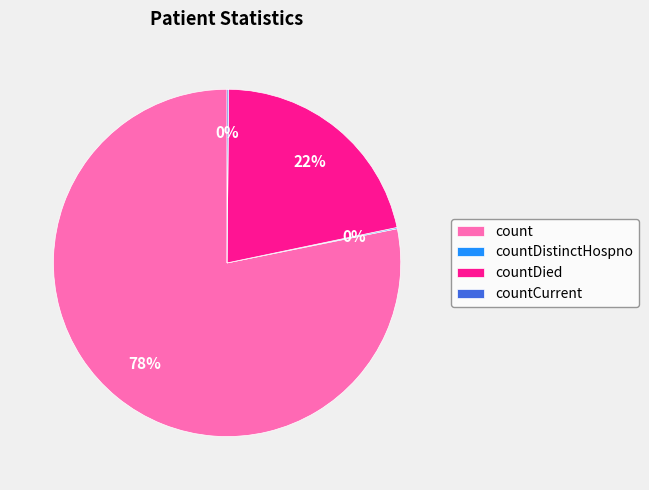

Which slice is the largest?

count